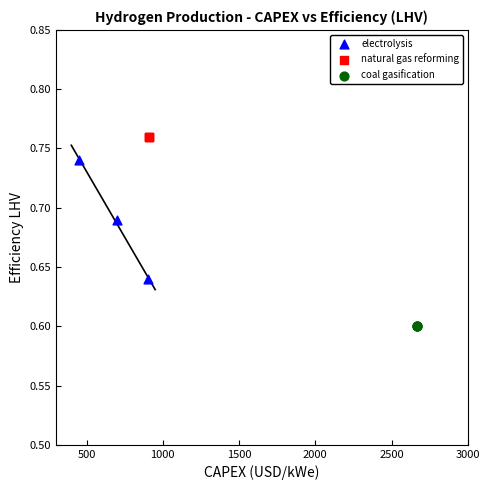

Which series contains the lowest Y value?

coal gasification